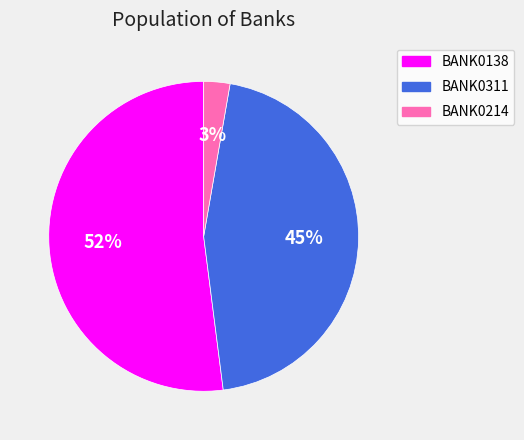

Does BANK0138 account for over 50% of the chart?

Yes